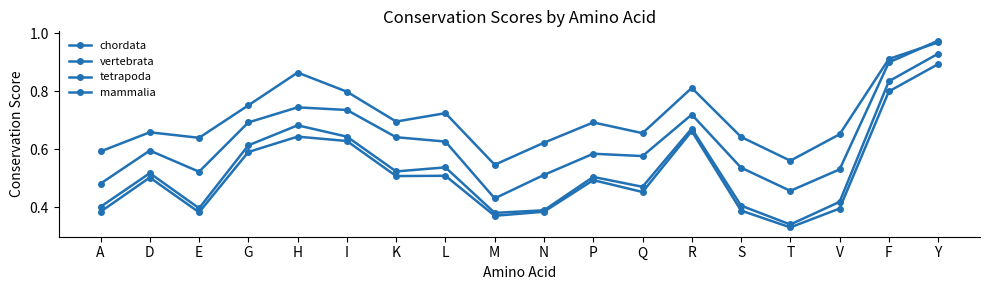

Is this an area chart (filled region under the line)?

No